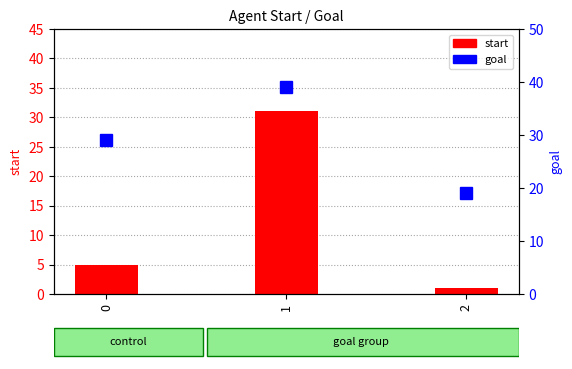

At which label does the data first exceed 29?

1